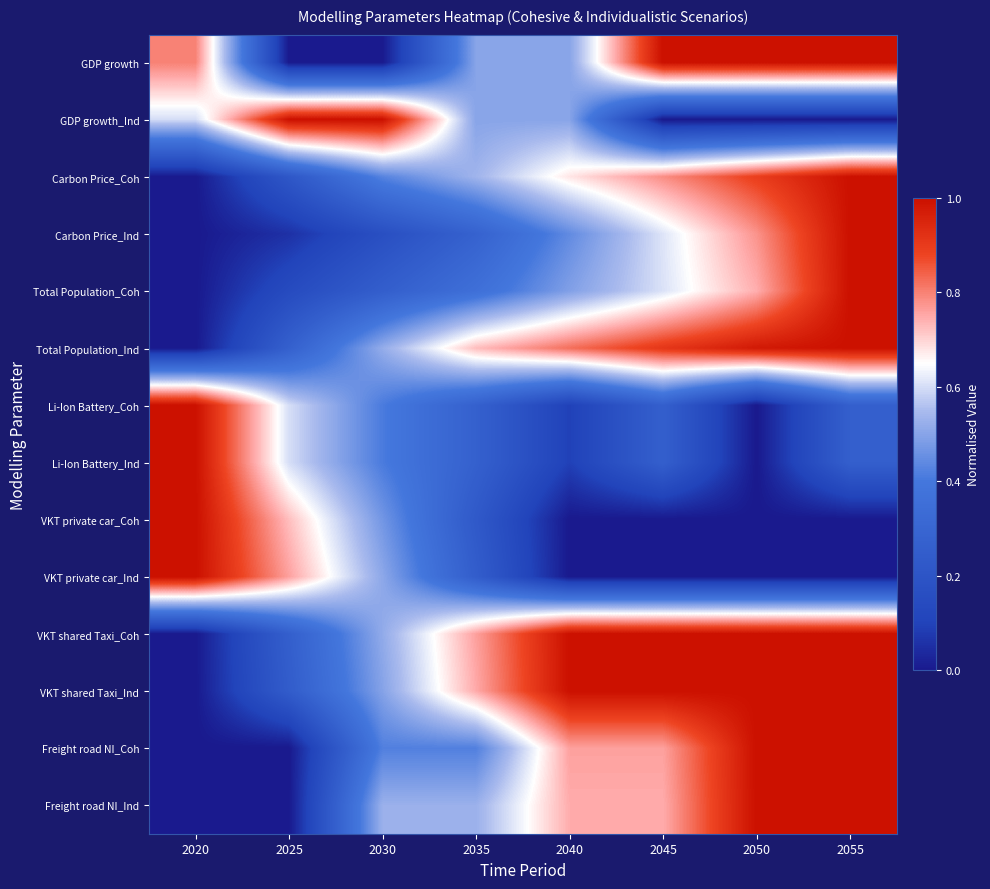

Reading left to right, what are all the values shown in this chart?

GDP growth: 2020=0.8	2025=0.0	2030=0.0	2035=0.5	2040=0.5	2045=1.0	2050=1.0	2055=1.0
GDP growth_Ind: 2020=0.6	2025=1.0	2030=1.0	2035=0.5	2040=0.5	2045=0.0	2050=0.0	2055=0.0
Carbon Price_Coh: 2020=0.0	2025=0.2	2030=0.4	2035=0.5	2040=0.7	2045=0.8	2050=0.9	2055=1.0
Carbon Price_Ind: 2020=0.0	2025=0.1	2030=0.2	2035=0.3	2040=0.4	2045=0.6	2050=0.8	2055=1.0
Total Population_Coh: 2020=0.0	2025=0.1	2030=0.3	2035=0.4	2040=0.5	2045=0.6	2050=0.7	2055=1.0
Total Population_Ind: 2020=0.0	2025=0.3	2030=0.5	2035=0.7	2040=0.8	2045=0.9	2050=1.0	2055=1.0
Li-Ion Battery_Coh: 2020=1.0	2025=0.6	2030=0.4	2035=0.3	2040=0.1	2045=0.3	2050=0.0	2055=0.3
Li-Ion Battery_Ind: 2020=1.0	2025=0.6	2030=0.4	2035=0.3	2040=0.1	2045=0.3	2050=0.0	2055=0.3
VKT private car_Coh: 2020=1.0	2025=0.7	2030=0.5	2035=0.2	2040=0.0	2045=0.0	2050=0.0	2055=0.0
VKT private car_Ind: 2020=1.0	2025=0.8	2030=0.5	2035=0.3	2040=0.0	2045=0.0	2050=0.0	2055=0.0
VKT shared Taxi_Coh: 2020=0.0	2025=0.3	2030=0.5	2035=0.8	2040=1.0	2045=1.0	2050=1.0	2055=1.0
VKT shared Taxi_Ind: 2020=0.0	2025=0.2	2030=0.5	2035=0.7	2040=1.0	2045=1.0	2050=1.0	2055=1.0
Freight road NI_Coh: 2020=0.0	2025=0.0	2030=0.4	2035=0.4	2040=0.8	2045=0.8	2050=1.0	2055=1.0
Freight road NI_Ind: 2020=0.0	2025=0.0	2030=0.5	2035=0.5	2040=0.7	2045=0.7	2050=1.0	2055=1.0